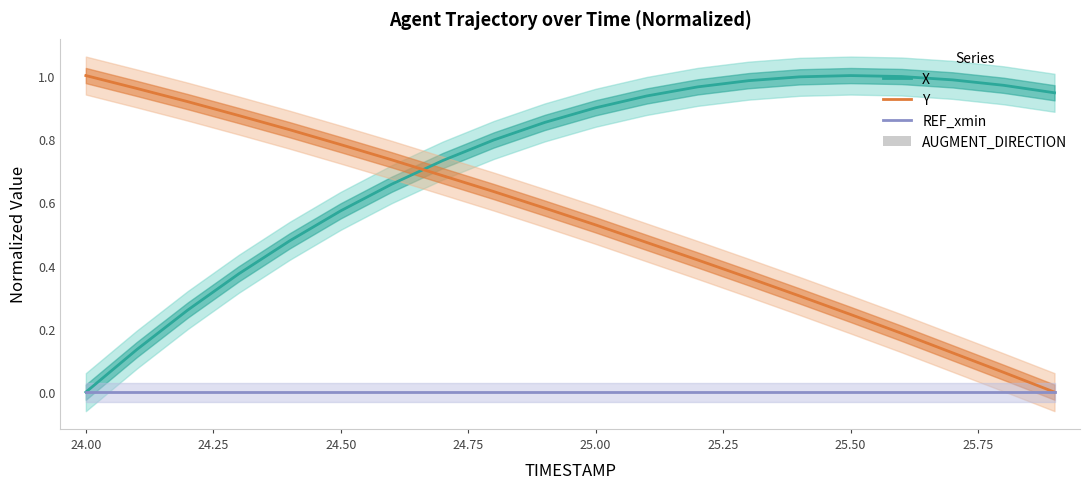

Is the value of REF_xmin at 12 greater than the value of X at 19?

No